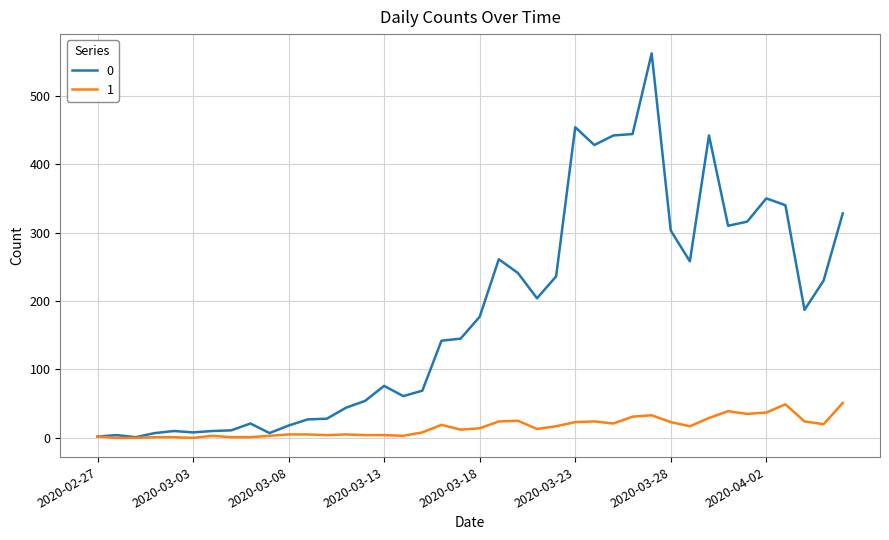

Rank the series by their average value, from lowest to highest.

1, 0